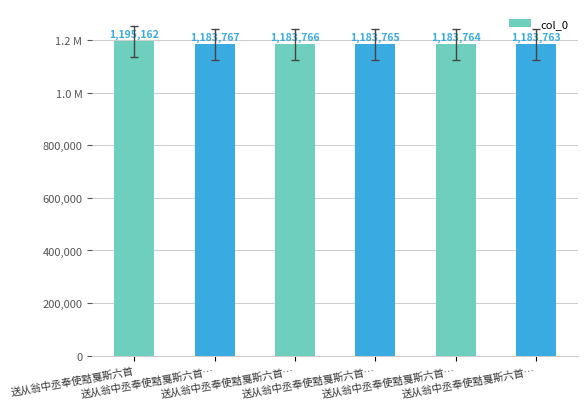

What is the sum of all values?

7113987